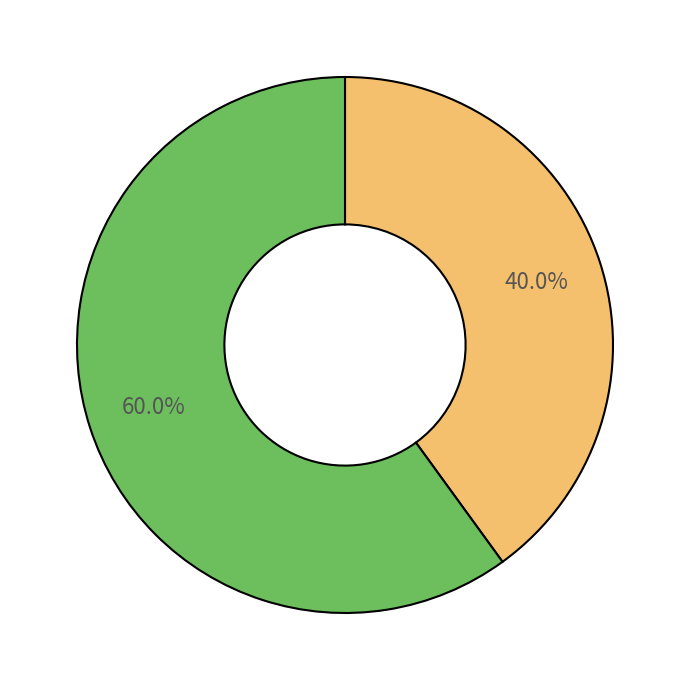

Is there a majority slice in this chart?

Yes